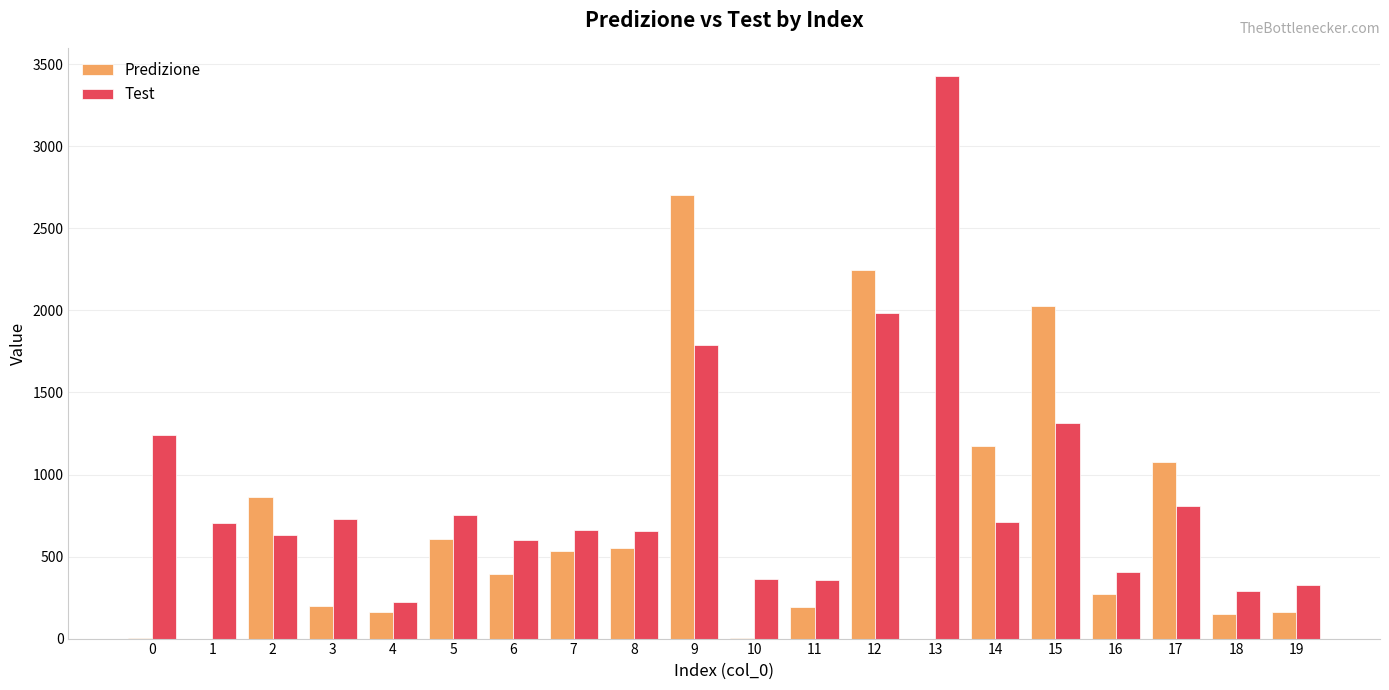

Between 0 and 17, which series saw the biggest shift?

Predizione